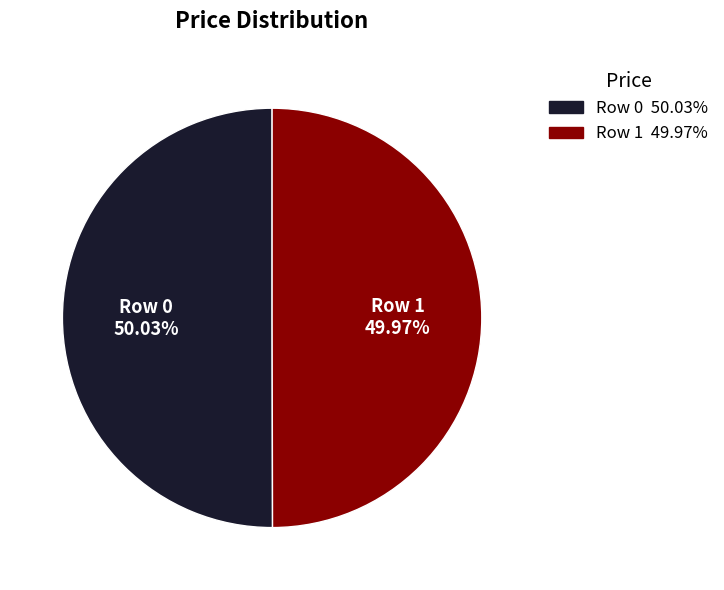

Do Row 1 and Row 0 together represent more than half of the pie?

Yes